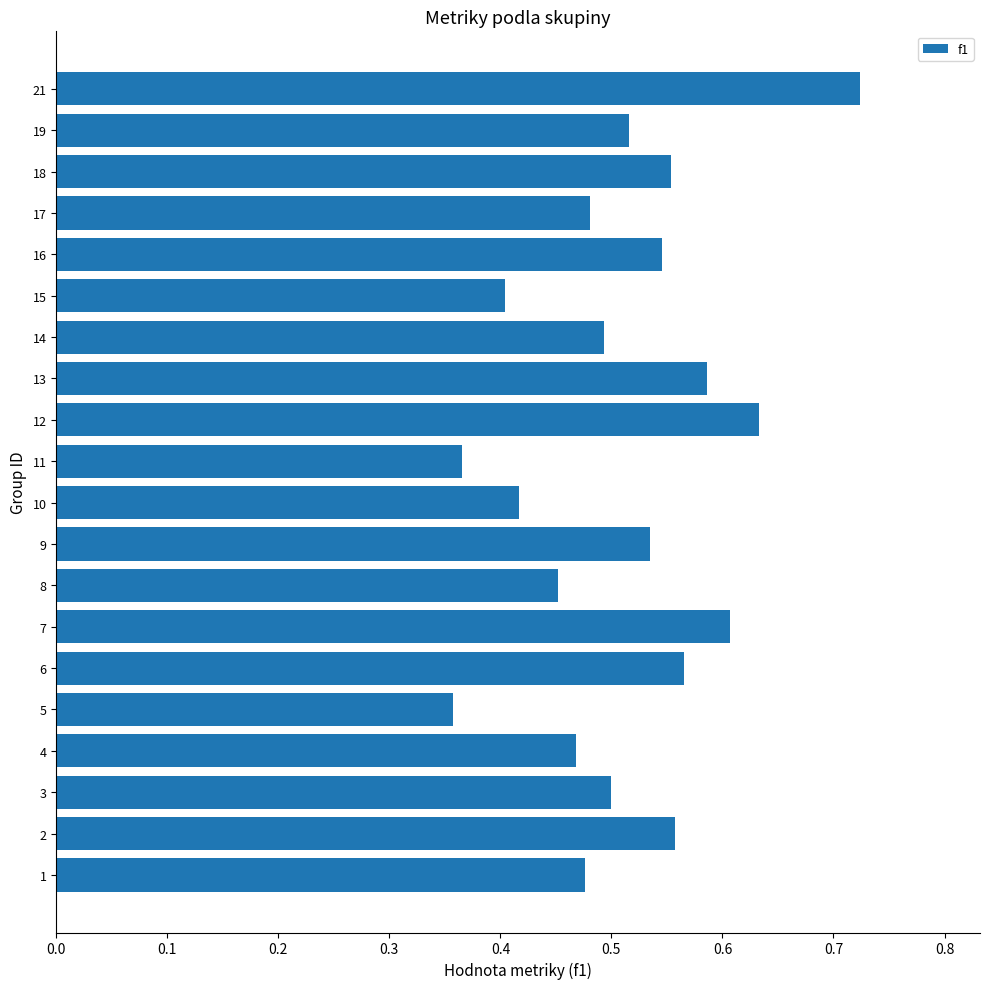

What is the sum of all values?

10.2